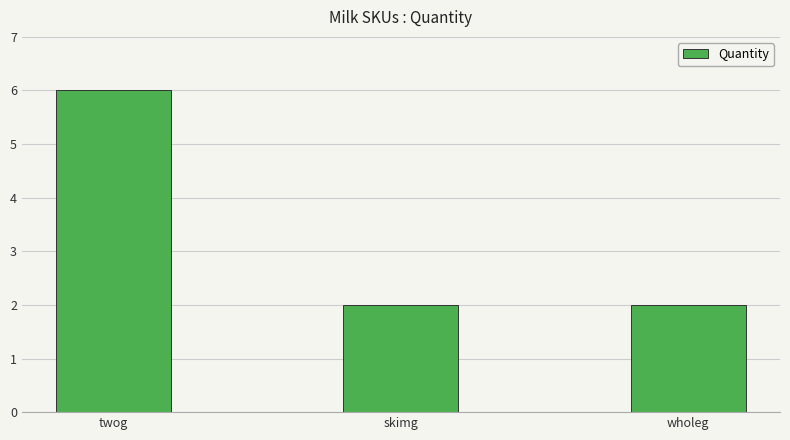

What is the difference between the maximum and minimum values?

4